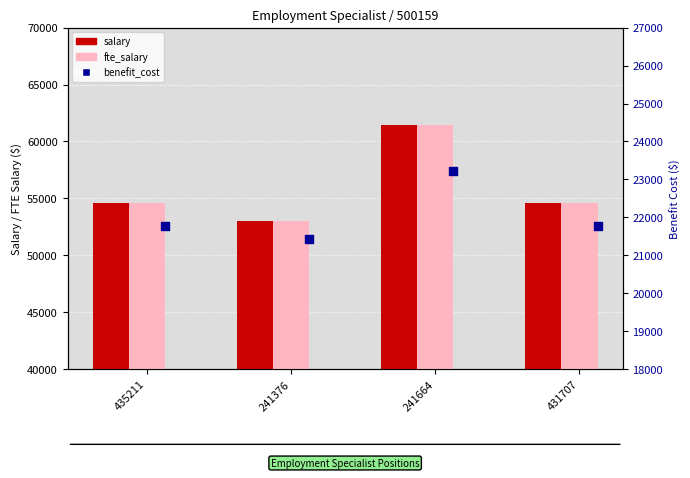

At which category is the sum across all series the highest?

241664